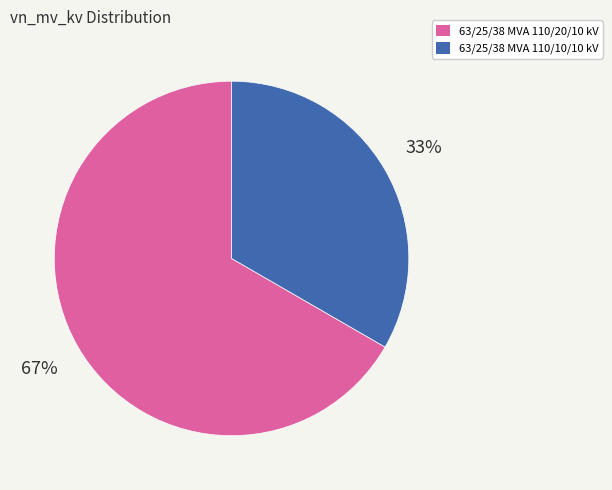

How many segments does this pie chart have?

2